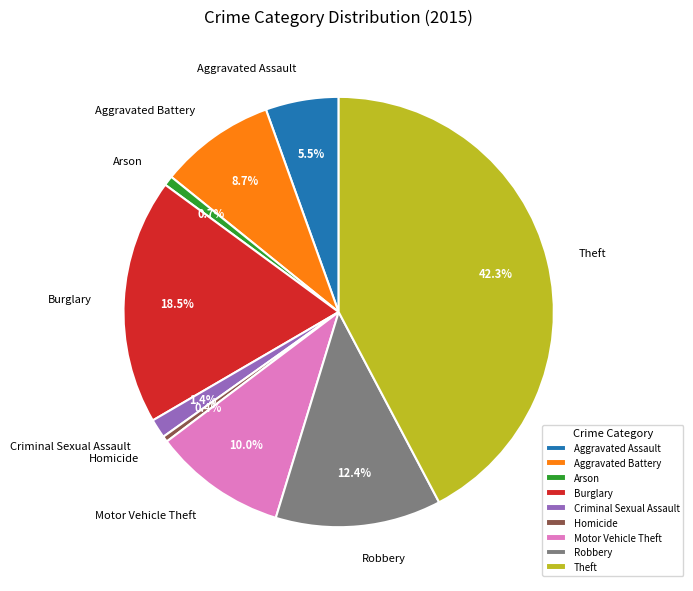

Which slice is the largest?

Theft